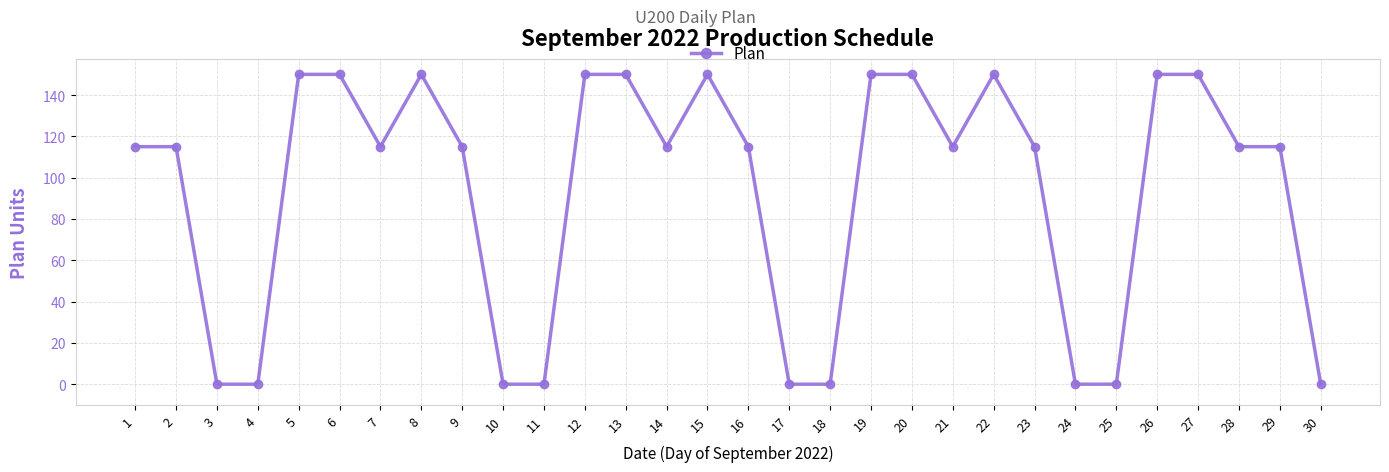

Between 3 and 20, which is larger?

20